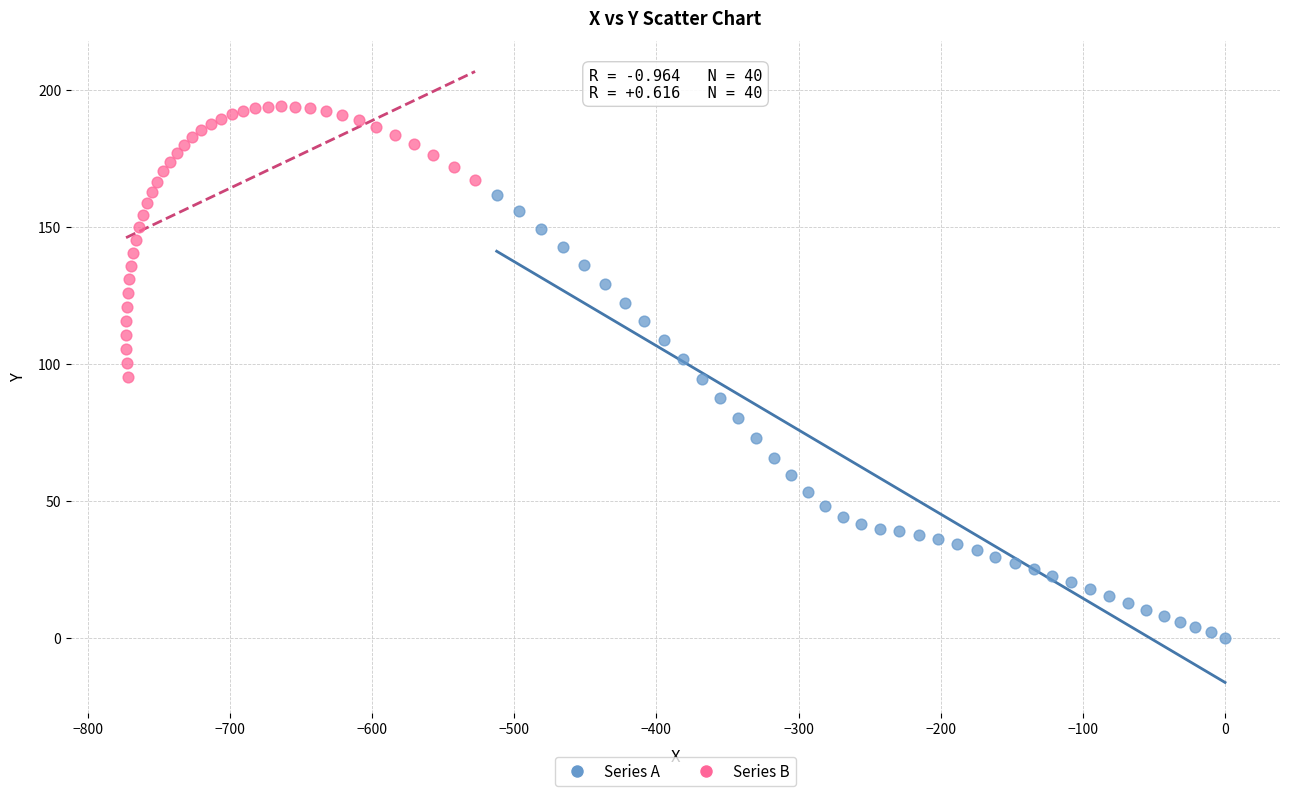

Which series has the widest spread of Y values?

Series A